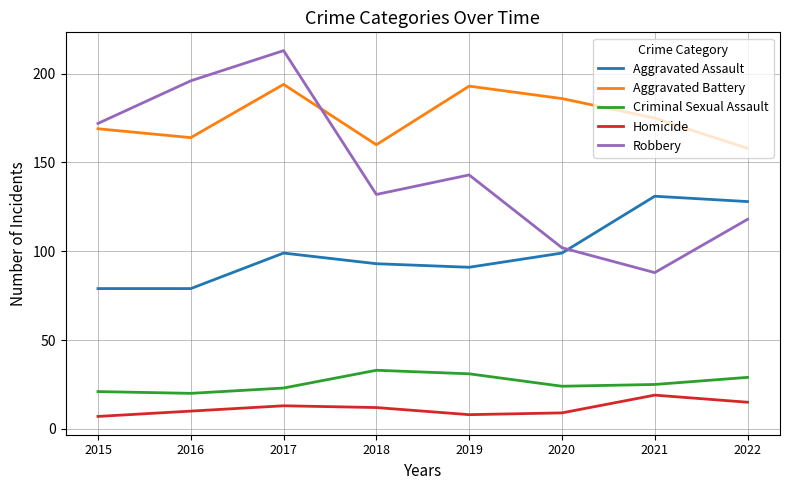

How many Robbery values are between 118 and 196?

5